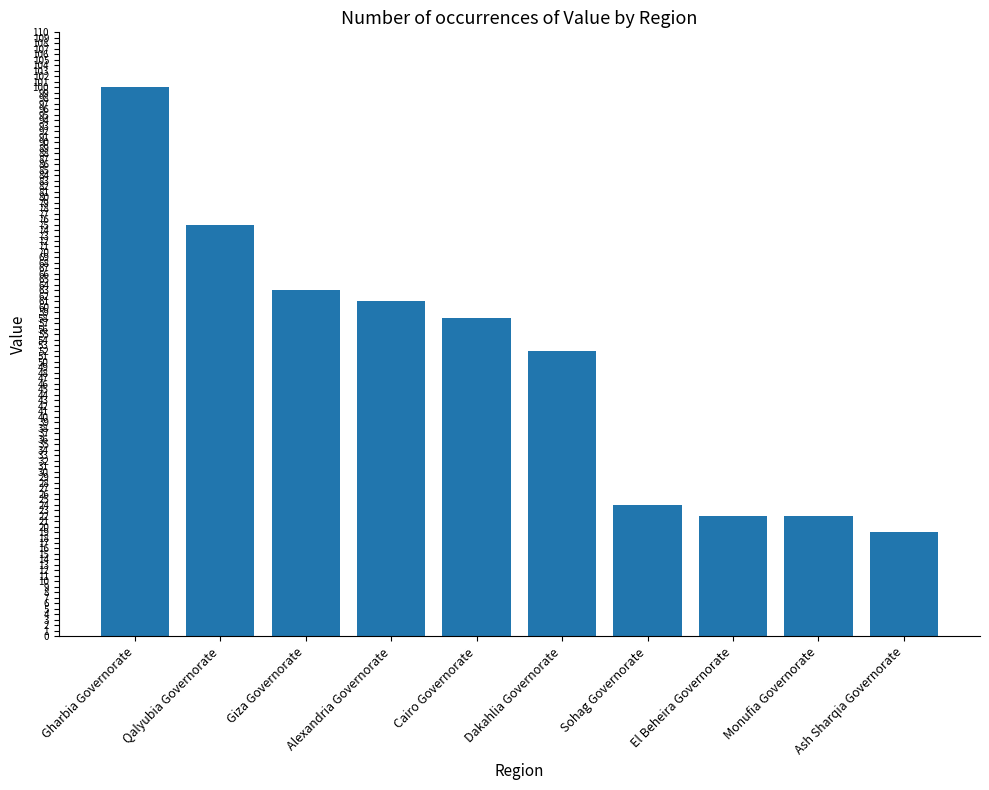

Is it true that the value at Alexandria Governorate is 100?

False